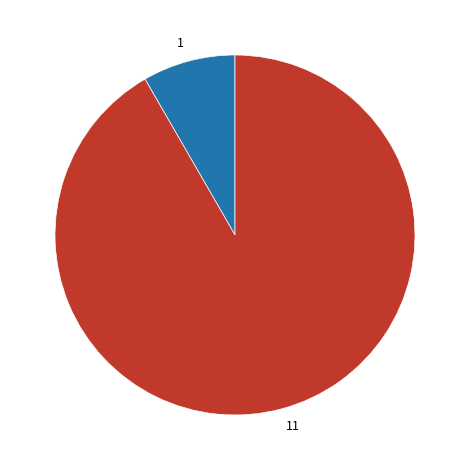

Which slice is the smallest?

1